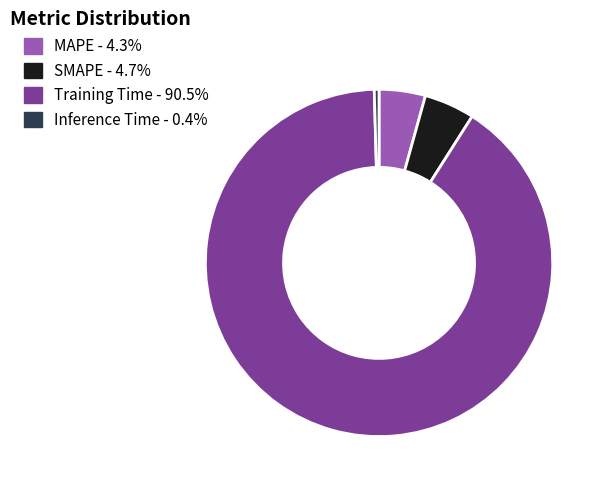

Which slice is the largest?

Training Time